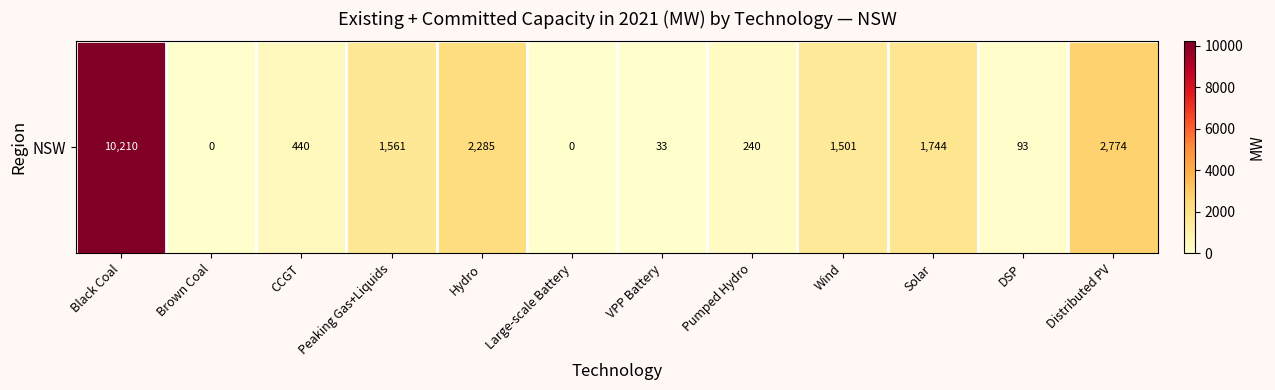

How many positive values are there?

10